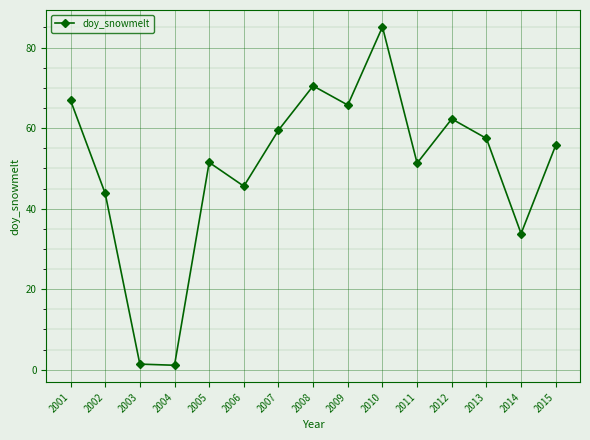

How many interior local valleys (lower than both neighbors) does the data have?

5